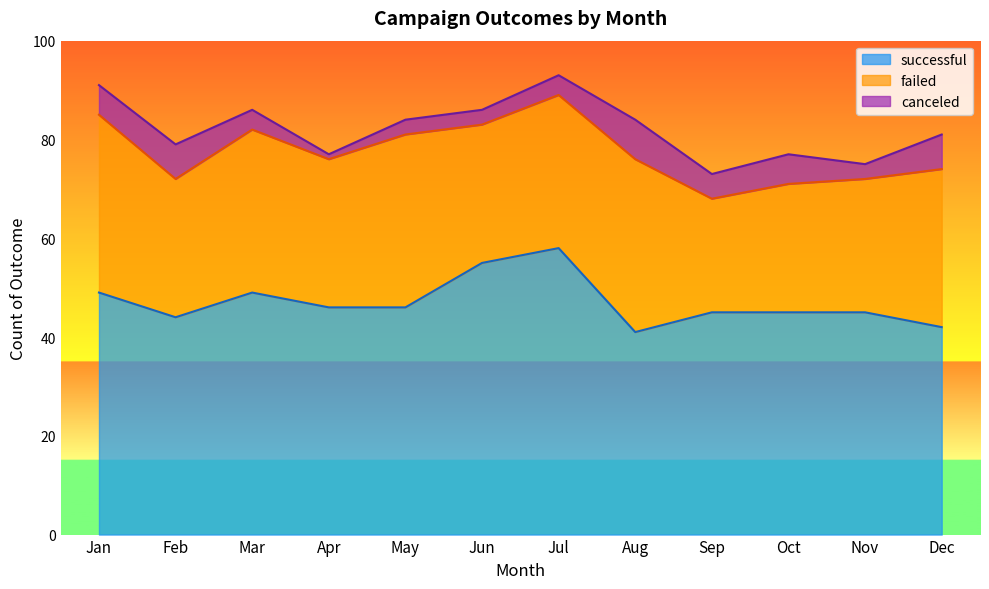

How many lines are shown in the chart?

3